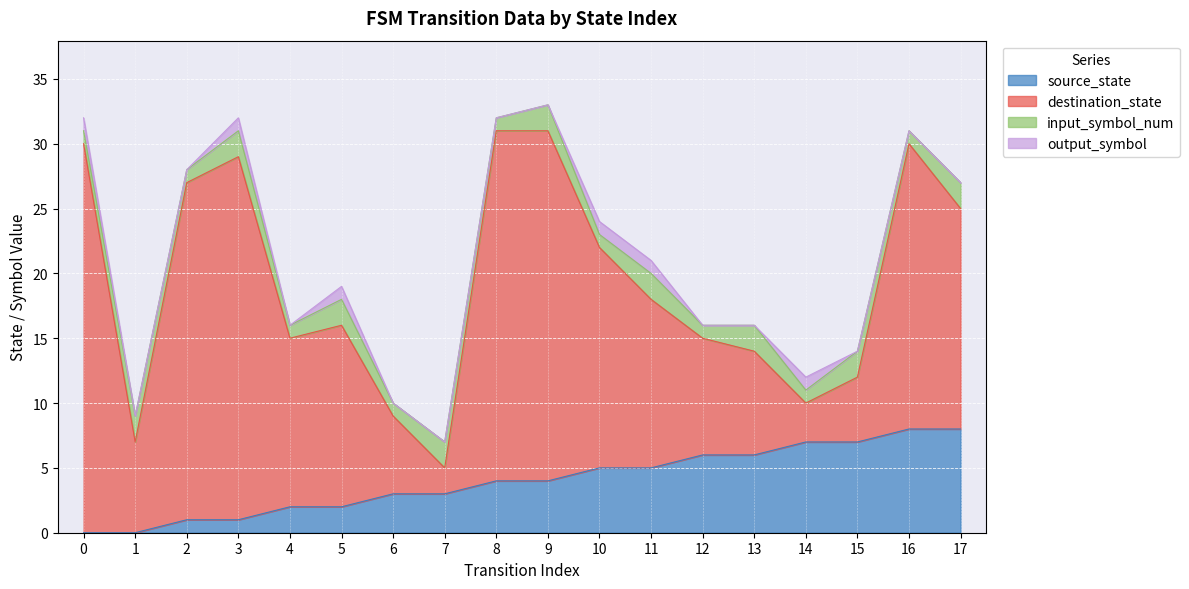

How many categories are shown in the chart?

18